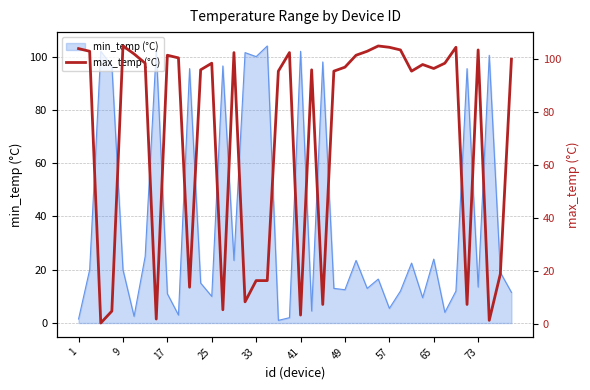

The value of min_temp (°C) at 33 is 100.0. True or false?

True